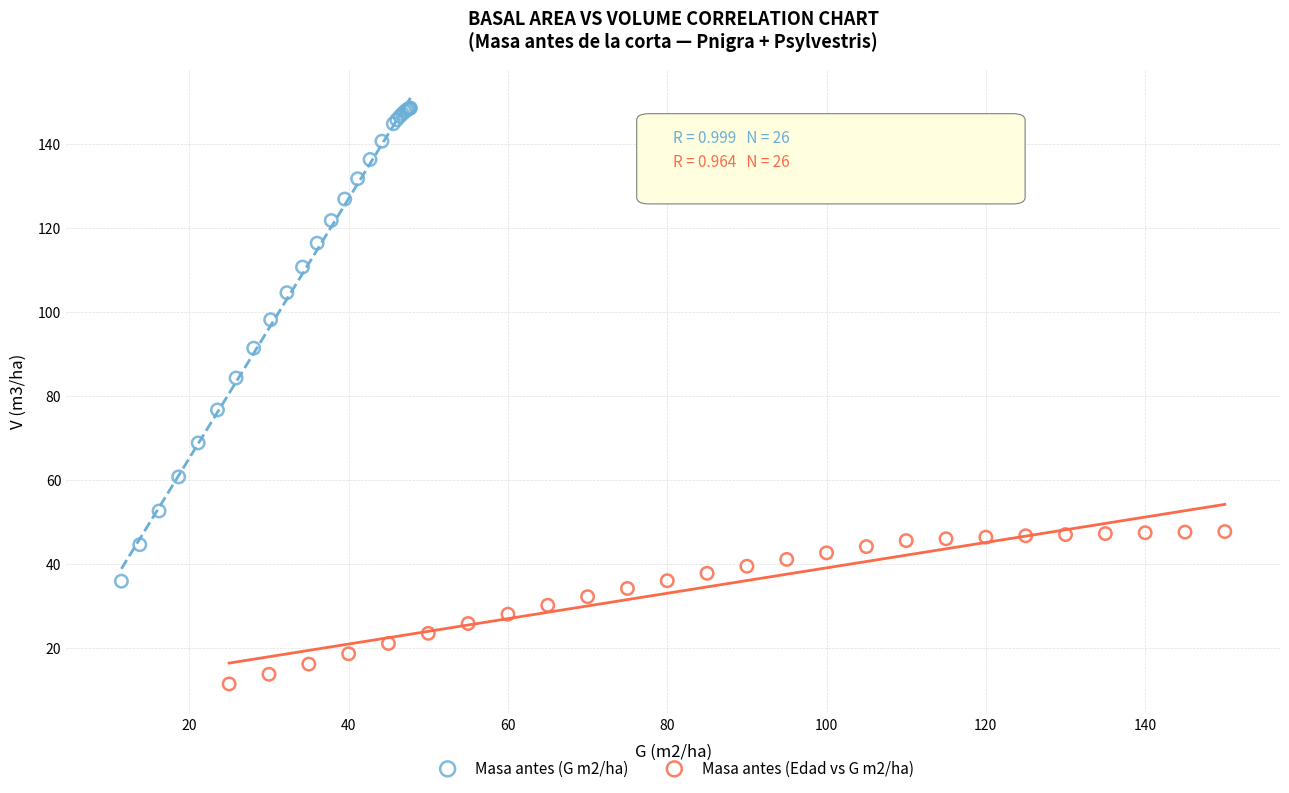

Which series has the largest Y range (max minus min)?

Masa antes (G m2/ha)